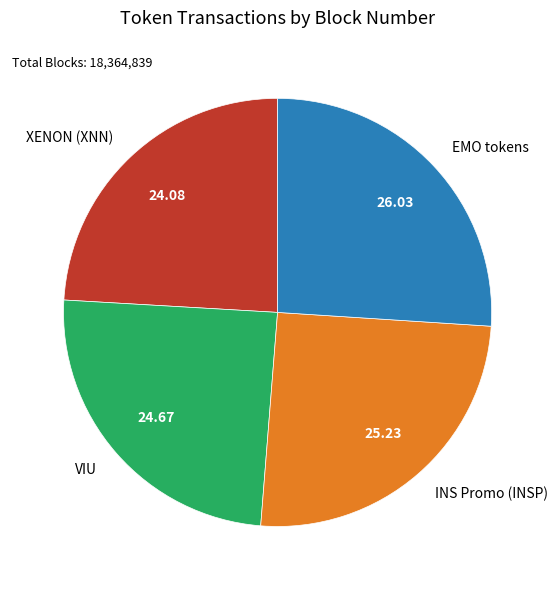

What is the smallest slice in the pie chart?

XENON (XNN)